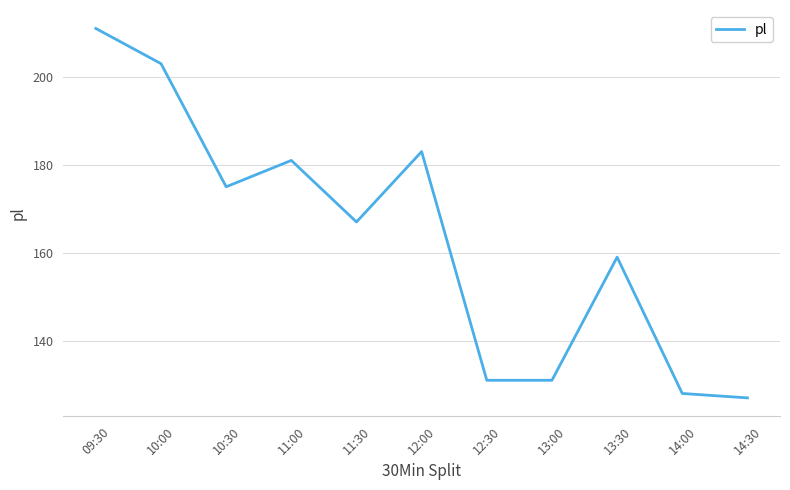

What is the change in value from 12:00 to 13:30?

-24